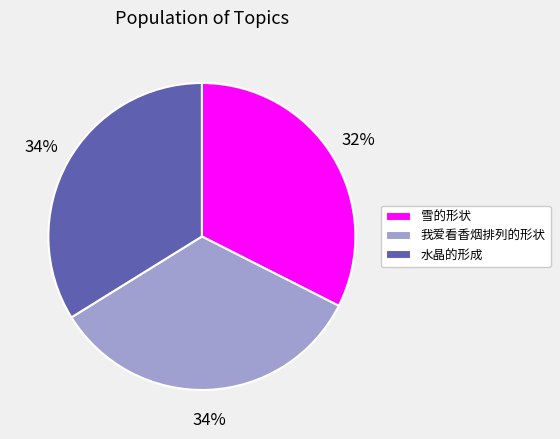

Which category has the smallest portion of the pie?

雪的形状